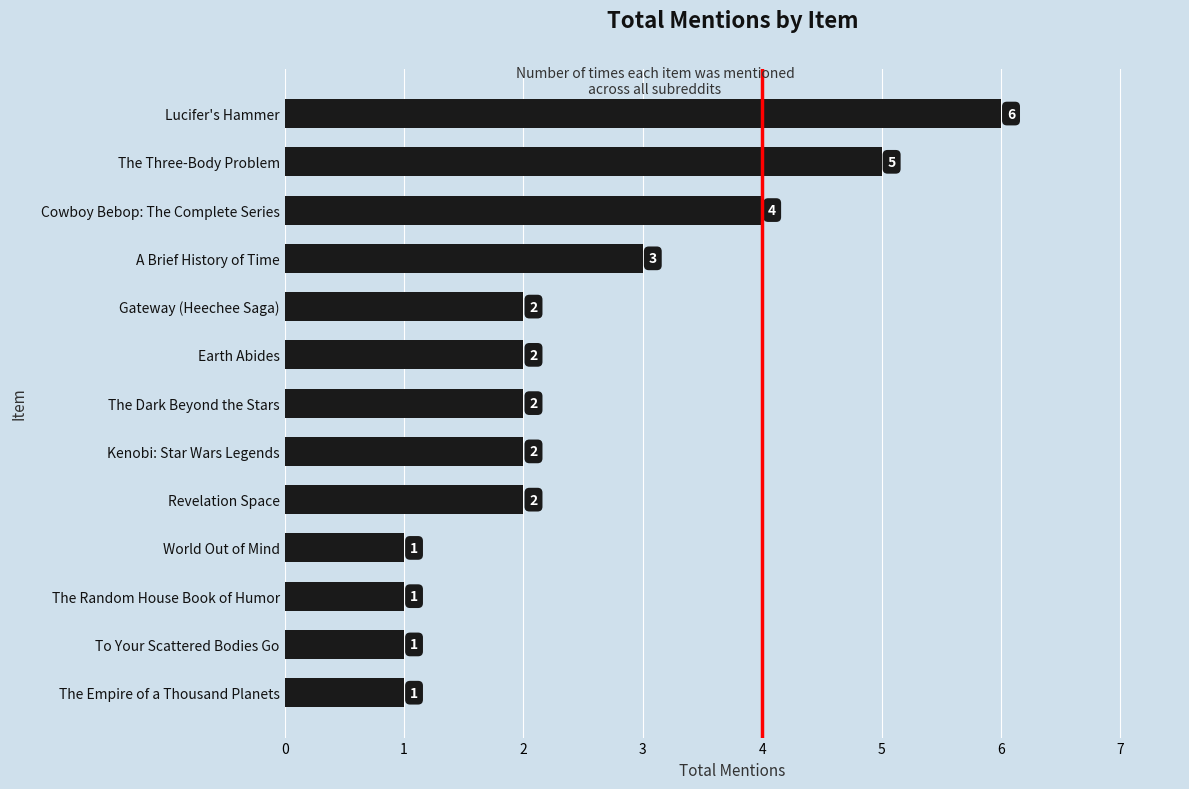

Is it true that the value at The Random House Book of Humor is 1?

True